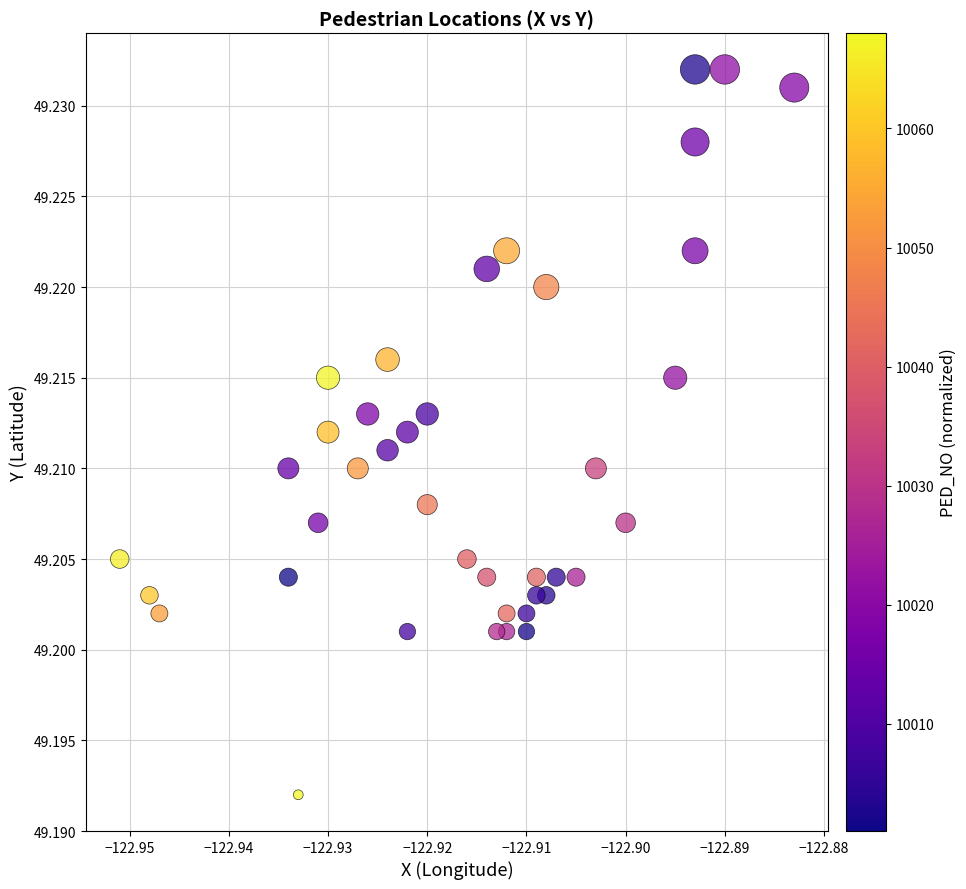

How many data points are displayed?

40